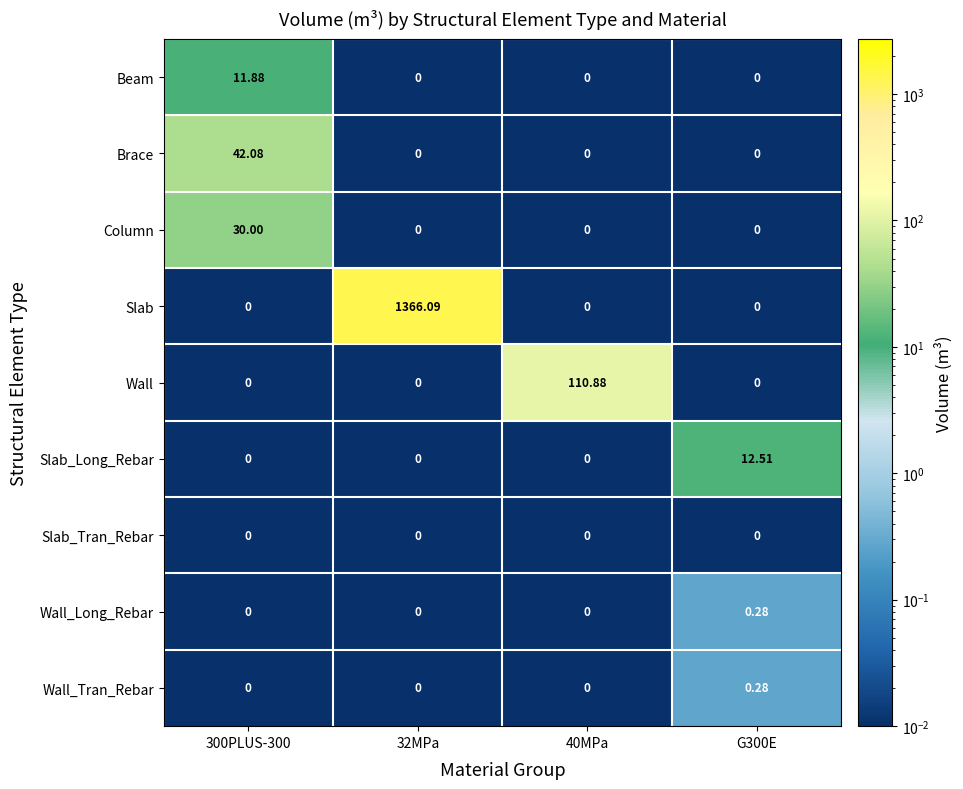

Which series has the largest total across all categories?

Slab